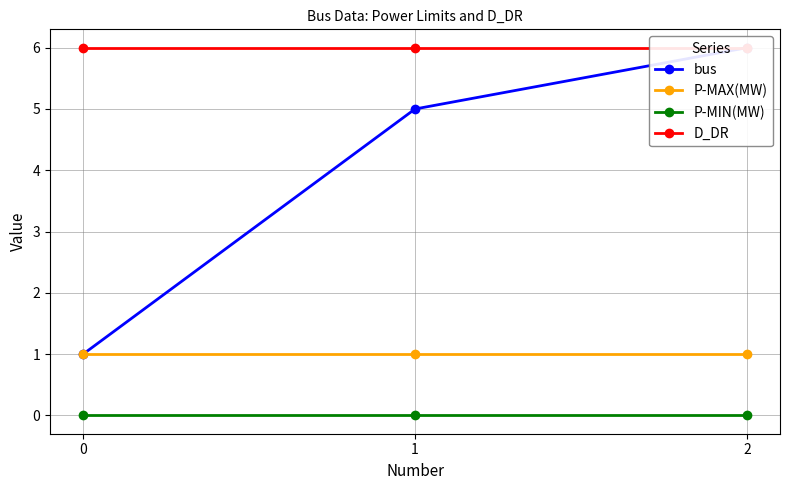

Is the value of D_DR at 0 greater than the value of P-MAX(MW) at 1?

Yes